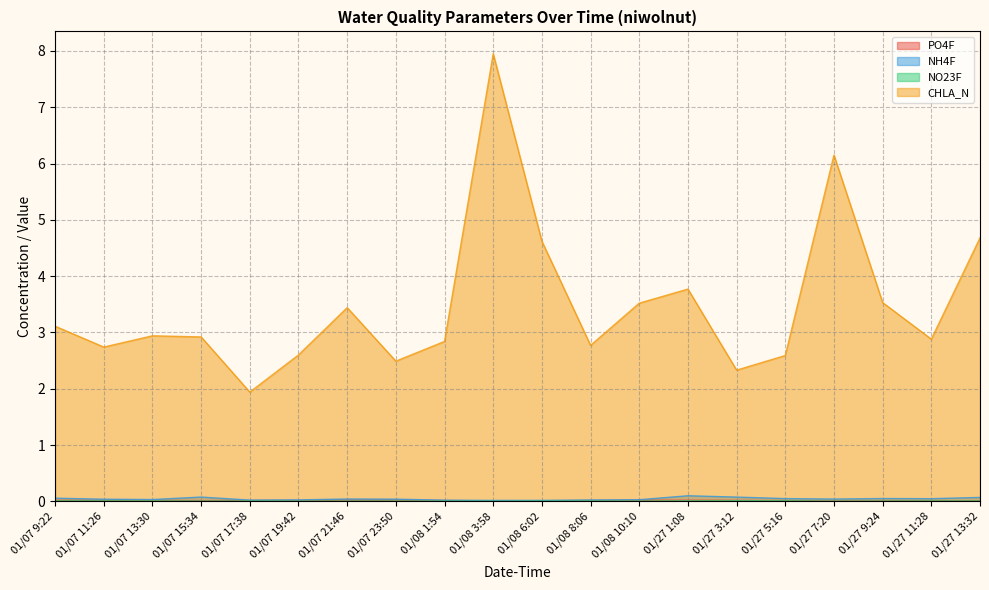

True or false: PO4F has more than 0 interior local peaks.

True